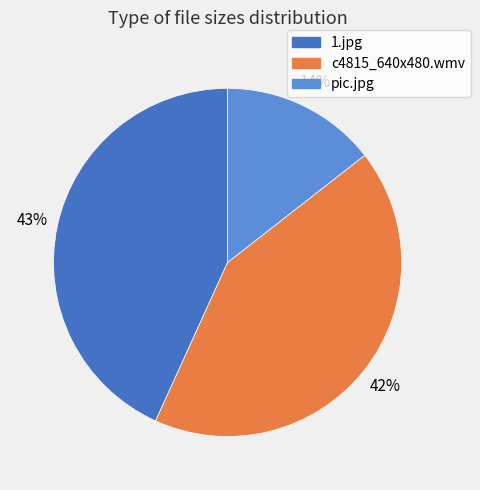

Which slice is the smallest?

pic.jpg